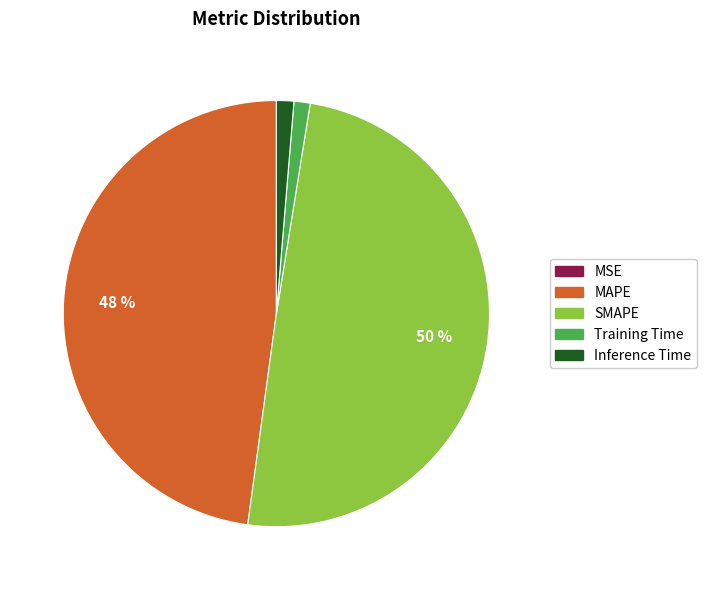

To the nearest percent, what is the difference between the largest and smallest slice percentages?

50%